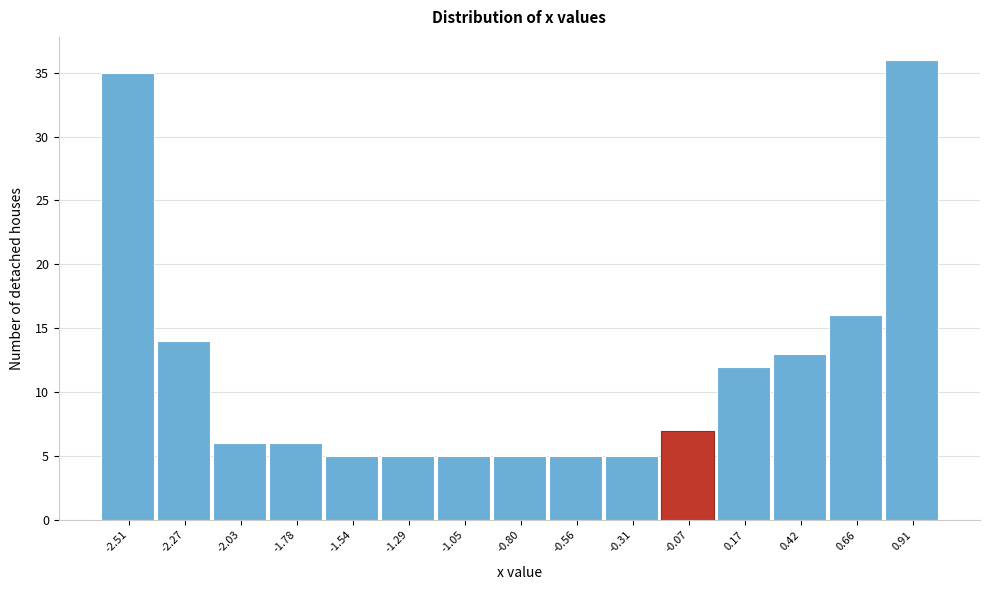

What is the height of the bar covering -1.90 to -1.65 on the x-axis? Neither the bar edges nor the heights are printed on the chart, so give them approximately, as read against the axes.

6